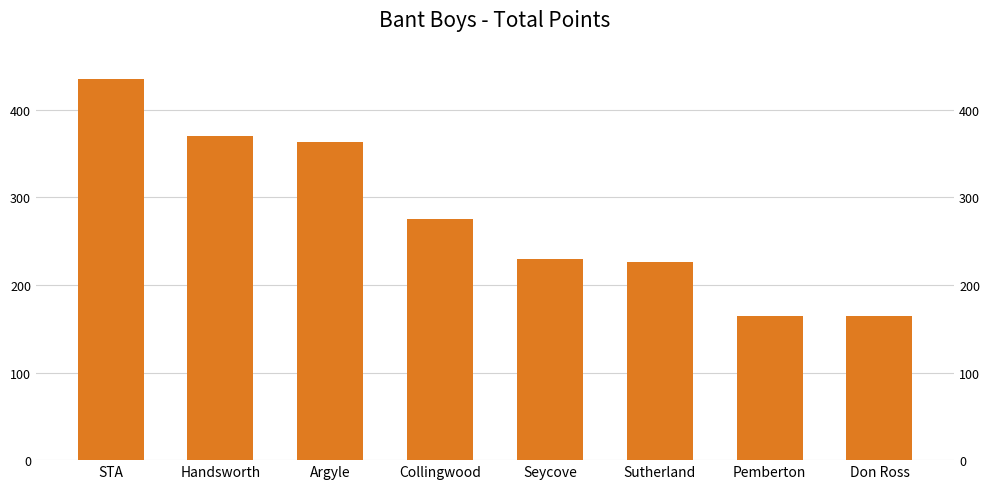

Rank the categories by value from lowest to highest.

Pemberton, Don Ross, Sutherland, Seycove, Collingwood, Argyle, Handsworth, STA